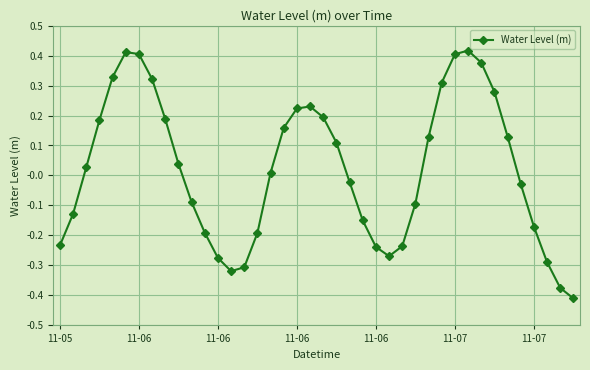

What is the difference between the maximum and minimum values?

0.8